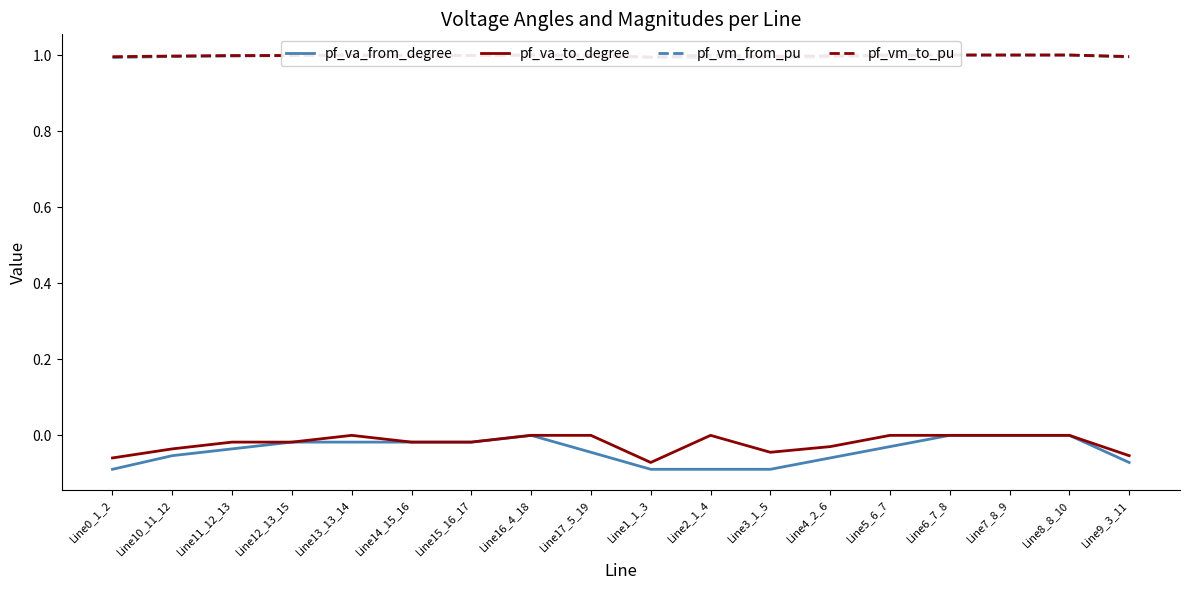

What is the sum of all pf_va_to_degree values?

-0.4